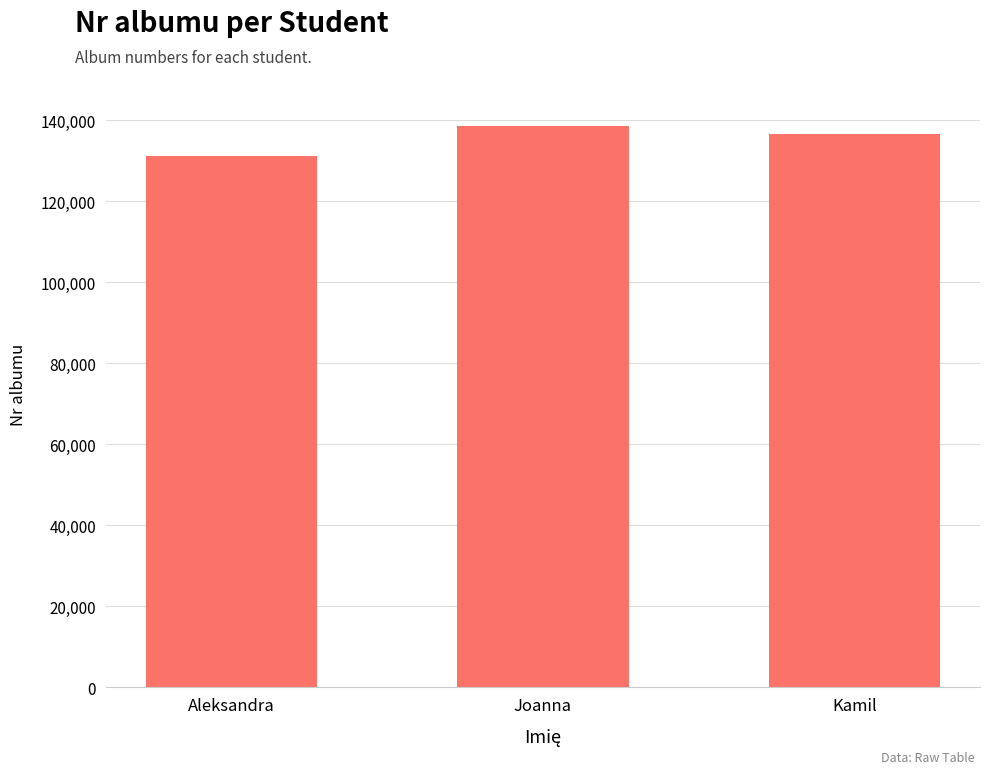

Rank the categories by value from highest to lowest.

Joanna, Kamil, Aleksandra